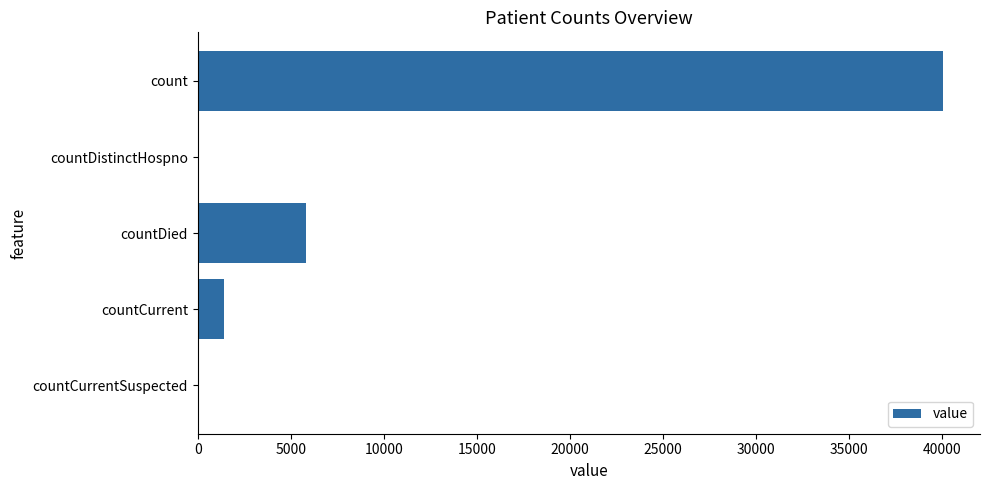

The chart shows a value of 0 at countDistinctHospno. True or false?

True